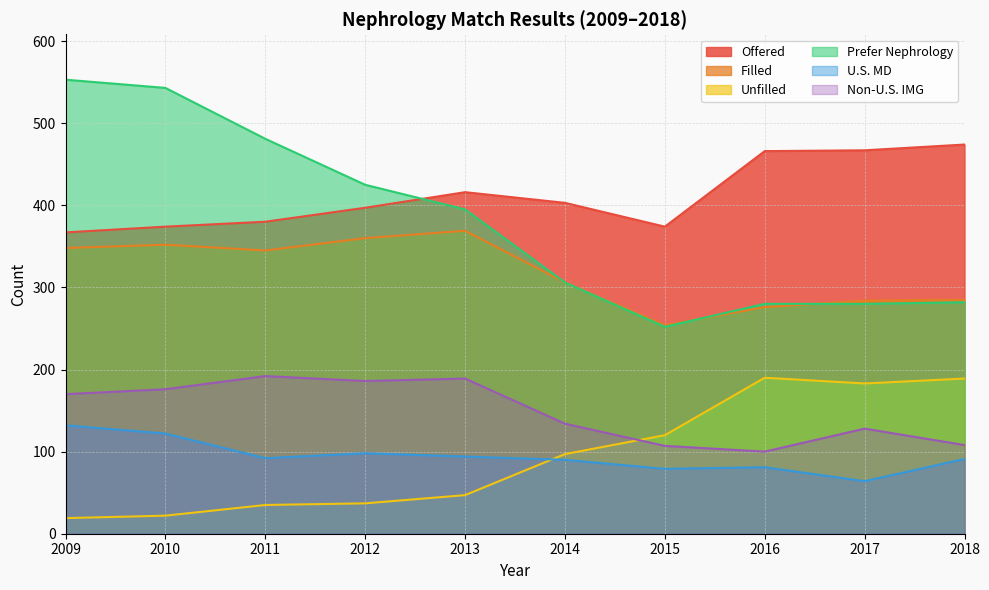

In Prefer Nephrology, how many points are lower than both neighbors (excluding endpoints)?

1